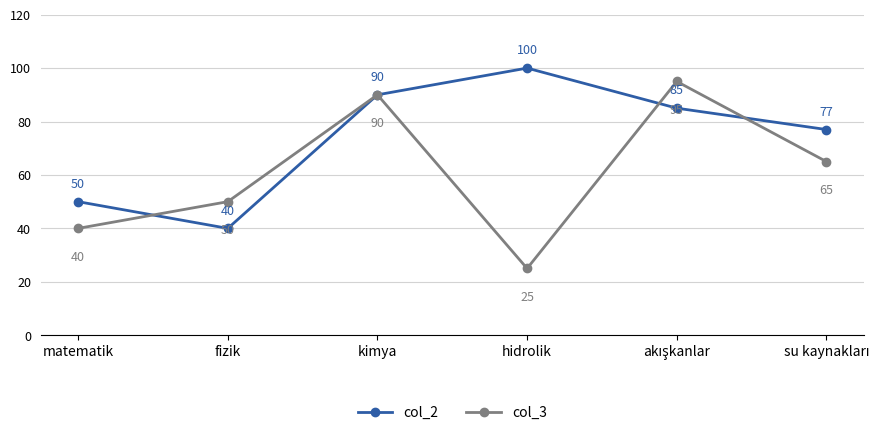

At which label does col_3 first exceed 65?

kimya